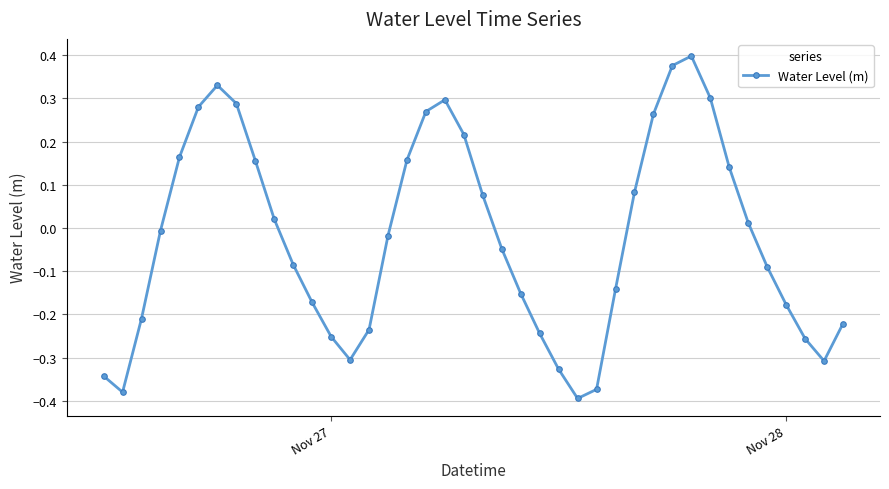

How many values are below zero?

22